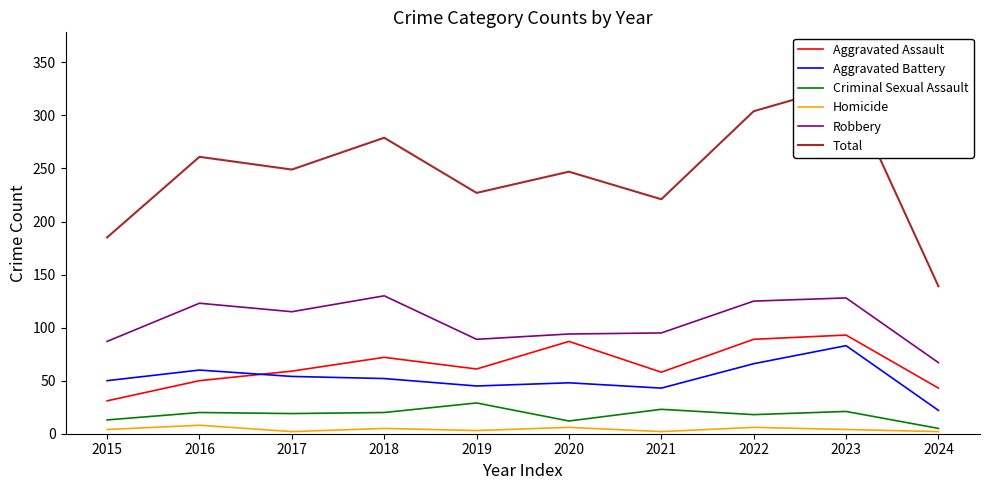

In Criminal Sexual Assault, how many points are higher than both neighbors (excluding endpoints)?

4